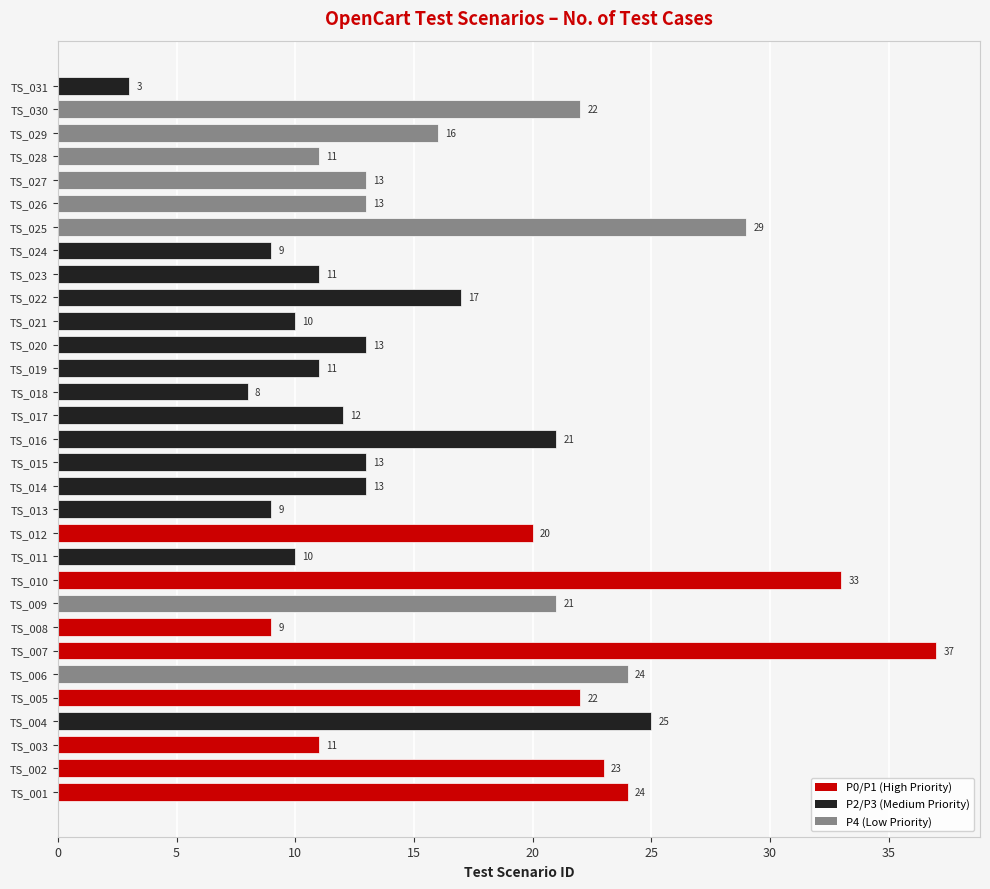

What is the average value?

17